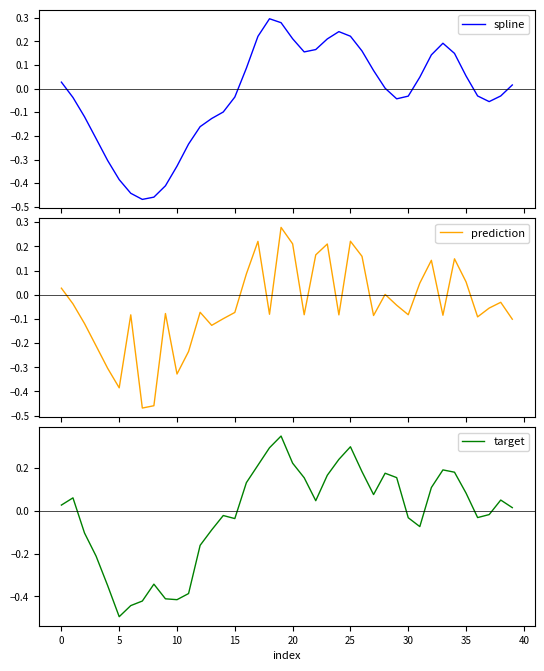

The value of prediction at 35 is -0.2. True or false?

False